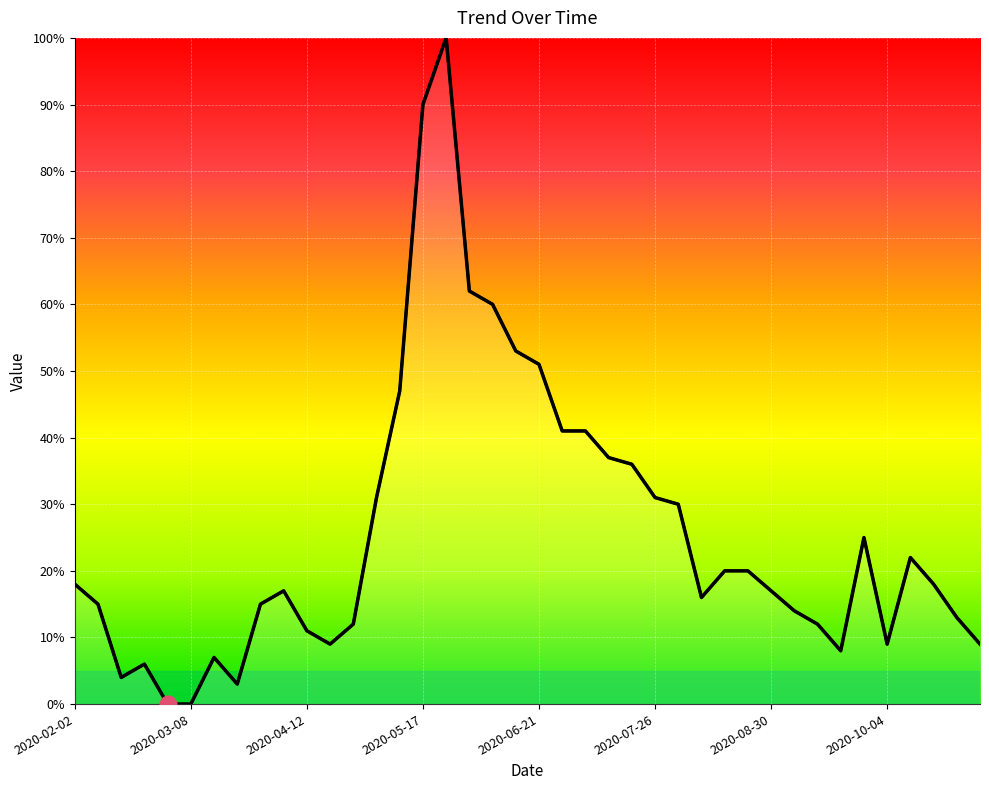

What is the difference between the maximum and minimum values?

100